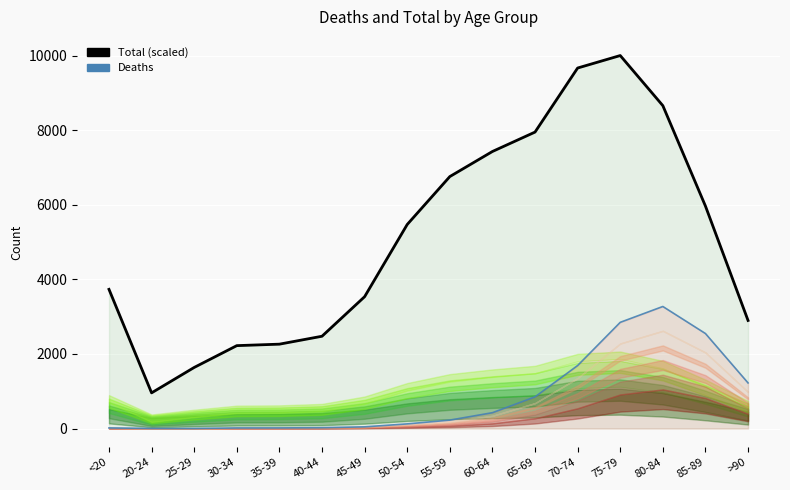

What is the highest value of the Deaths series?

3273.0